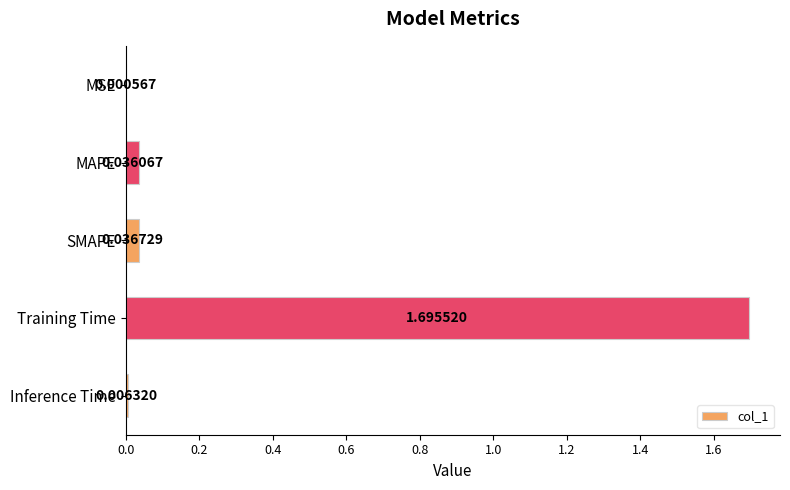

Does the chart contain stacked bars?

No